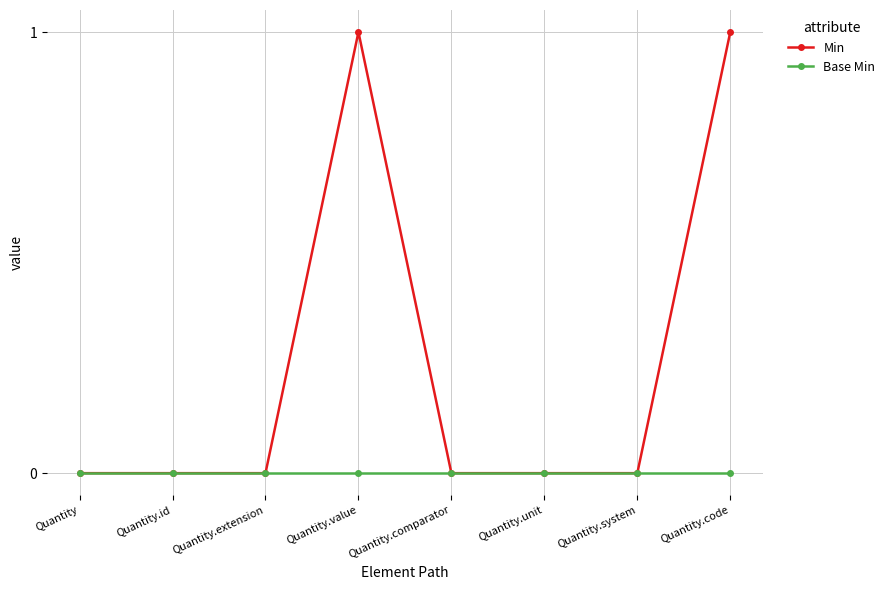

What is the label of the 8th point from the left?

Quantity.code